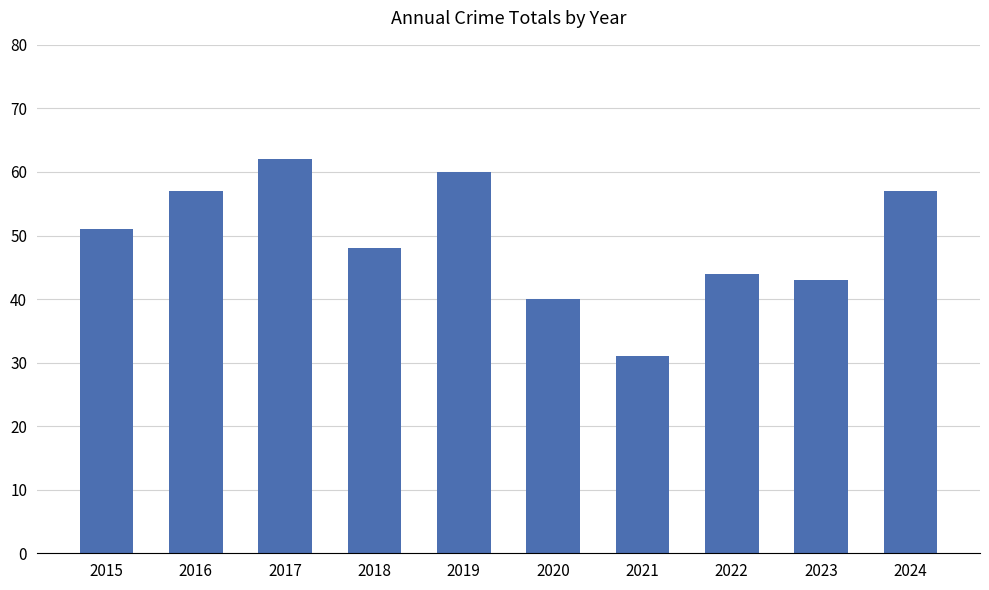

What is the greatest value displayed?

62